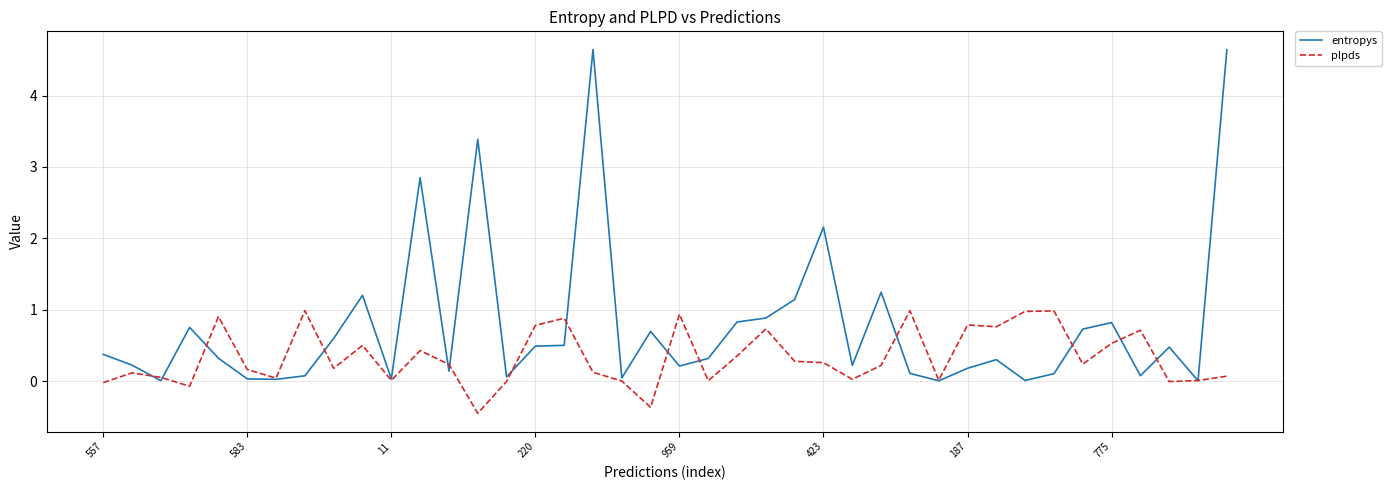

List the series in order of their peak value, lowest first.

plpds, entropys